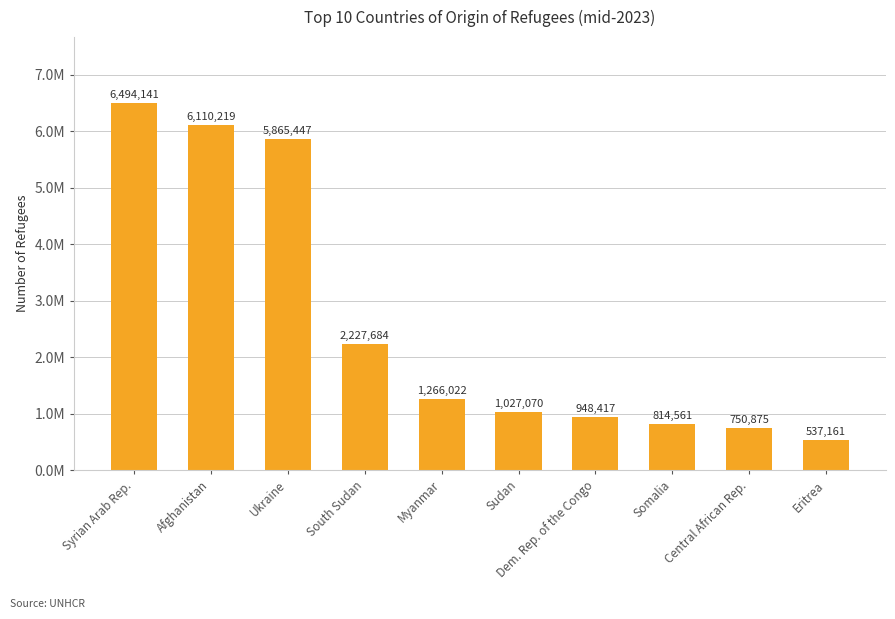

Which label corresponds to the smallest value in the chart?

Eritrea